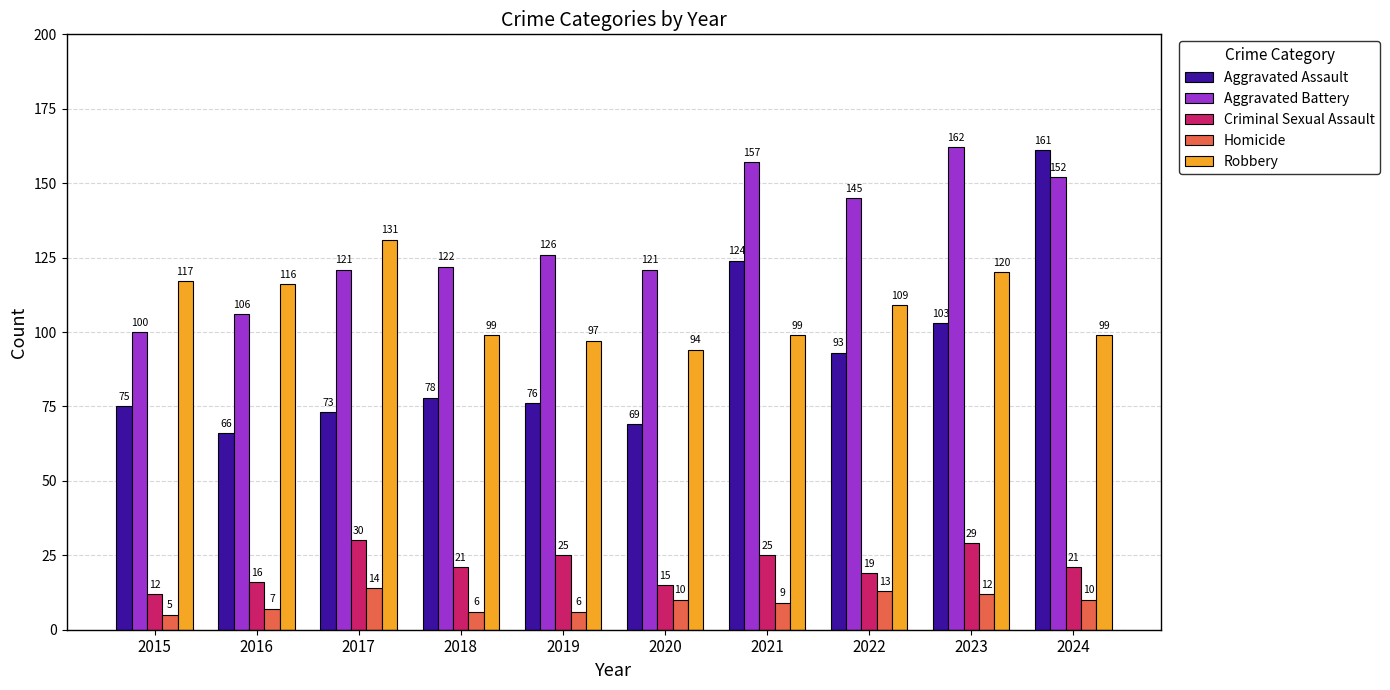

List the series in order of their peak value, lowest first.

Homicide, Criminal Sexual Assault, Robbery, Aggravated Assault, Aggravated Battery